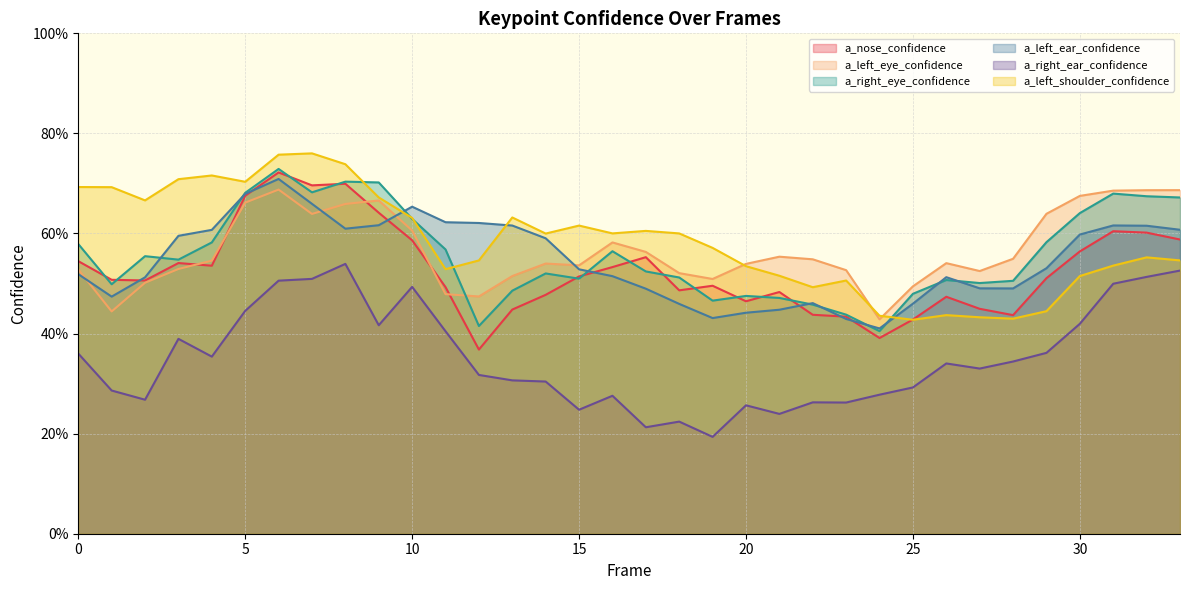

List the labels in order of a_left_eye_confidence value, largest first.

6, 33, 32, 31, 30, 9, 5, 8, 29, 7, 10, 16, 17, 21, 28, 22, 4, 26, 14, 20, 15, 3, 0, 23, 27, 18, 13, 19, 2, 25, 11, 12, 1, 24